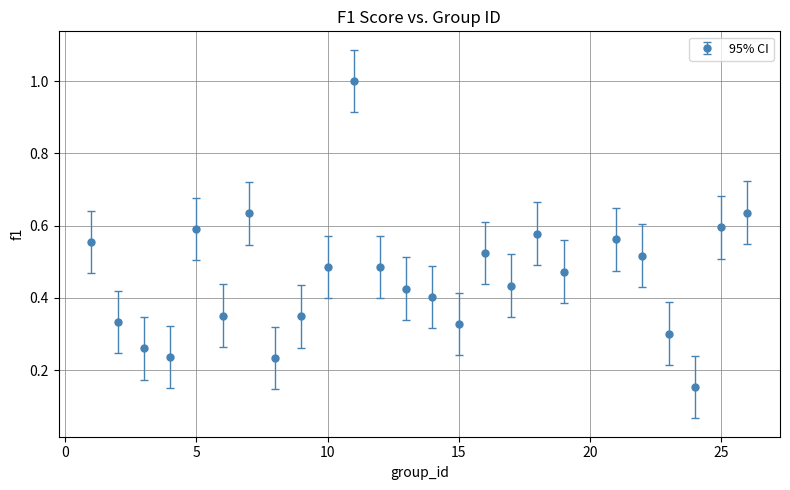

True or false: there are more than 0 points higher than both neighbors.

True